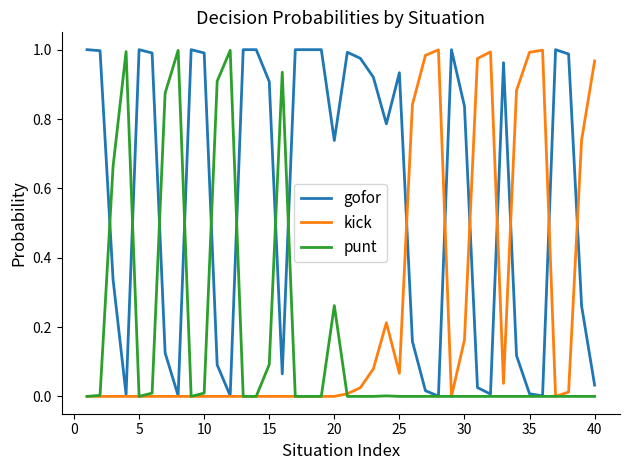

Which series has the largest total across all categories?

gofor